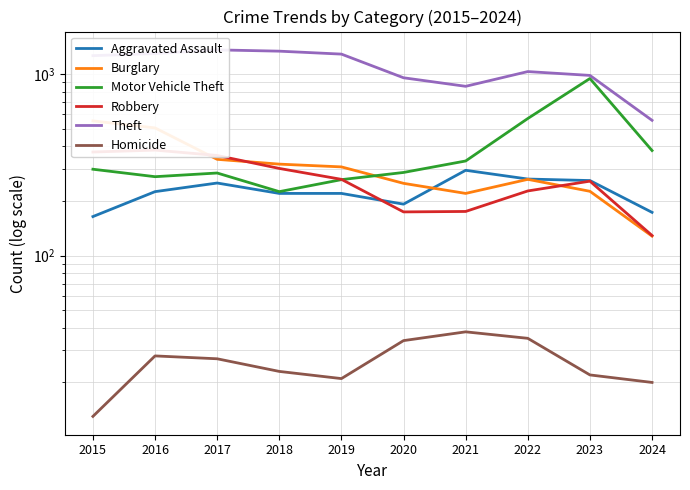

The value of Theft at 2021 is 856. True or false?

True